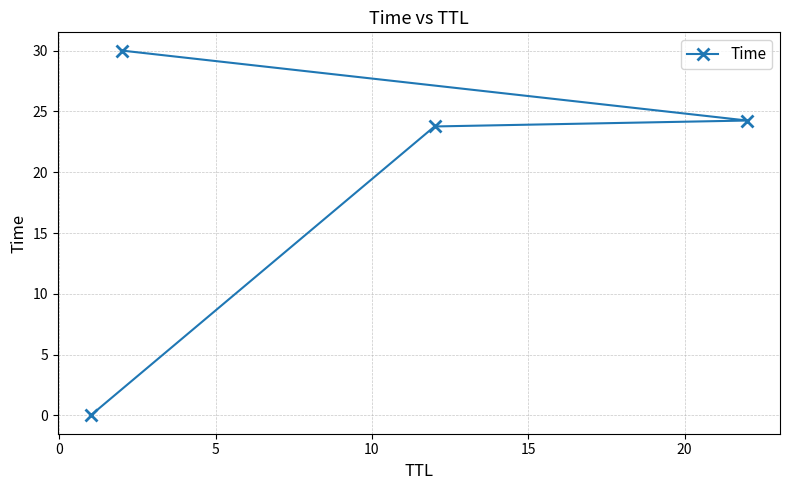

Reading right to left, list all the values displayed in this chart.

30.0	24.2	23.8	0.0